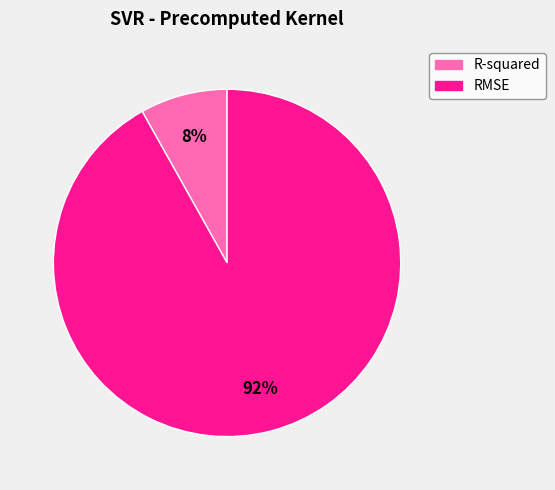

Rank the categories by value from highest to lowest.

RMSE, R-squared